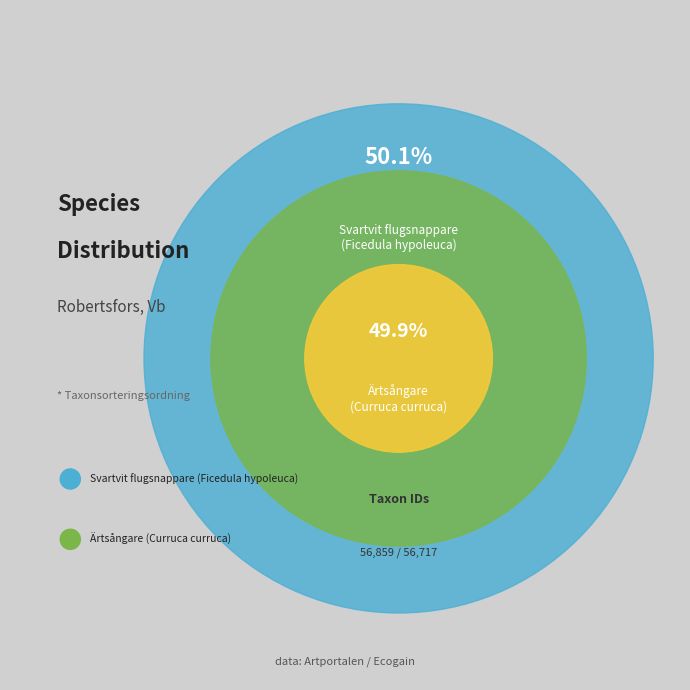

What percentage is NOT represented by Ärtsångare
(Curruca curruca)?

50.1%